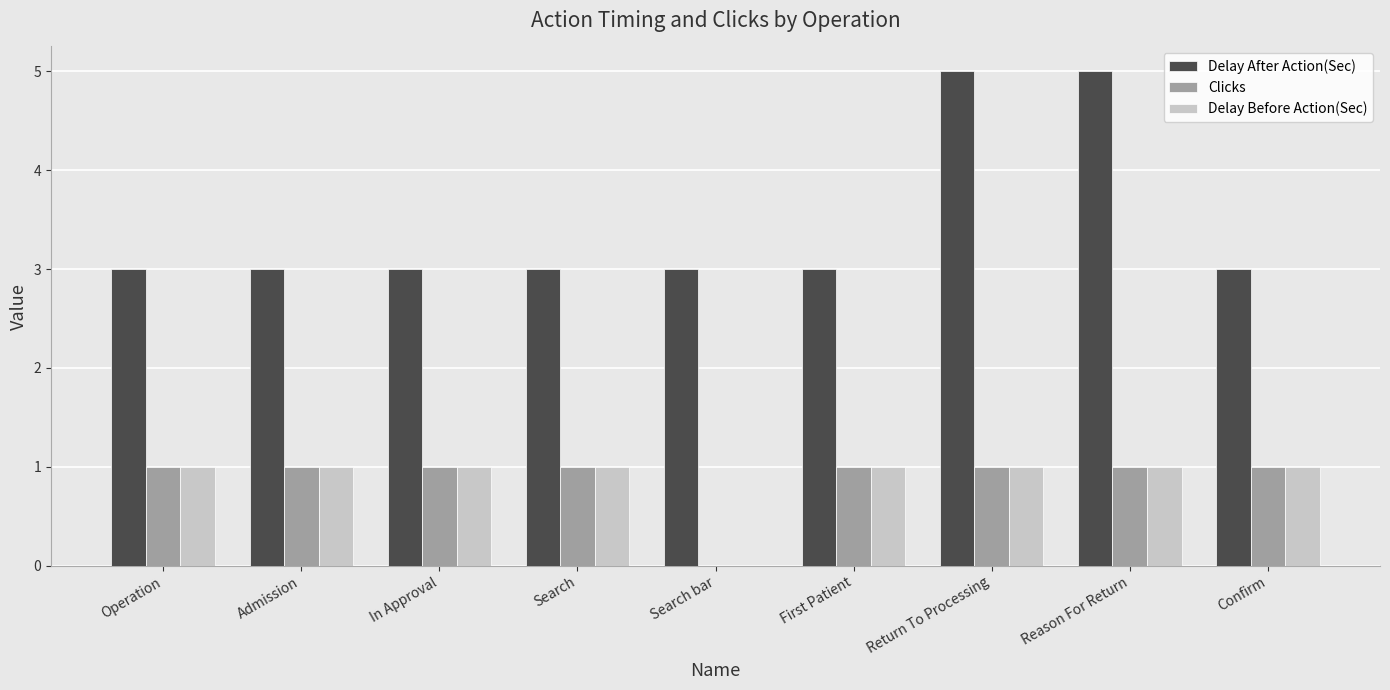

Is it true that Clicks equals 1 at Admission?

True